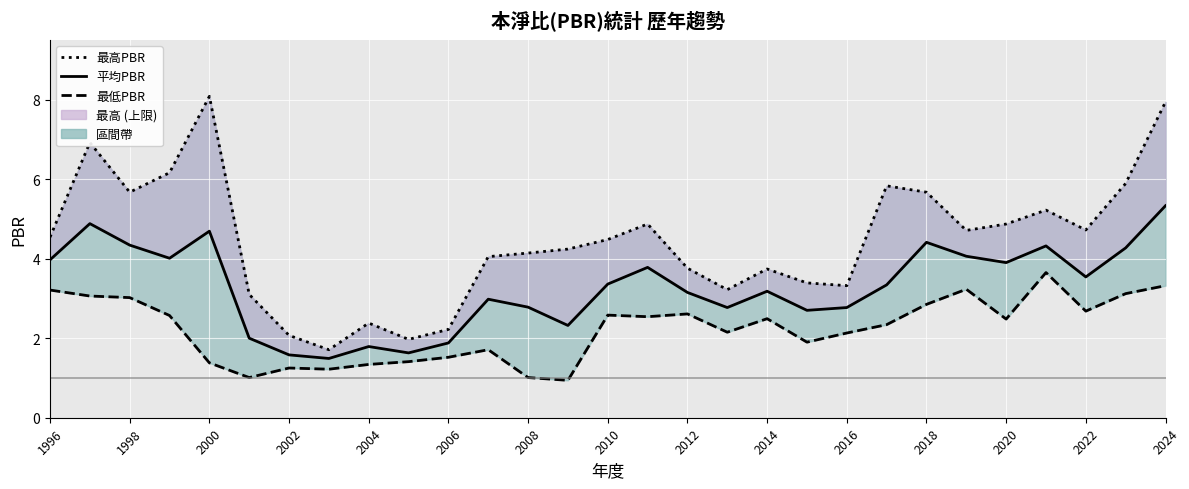

How many data points does each series have?

29